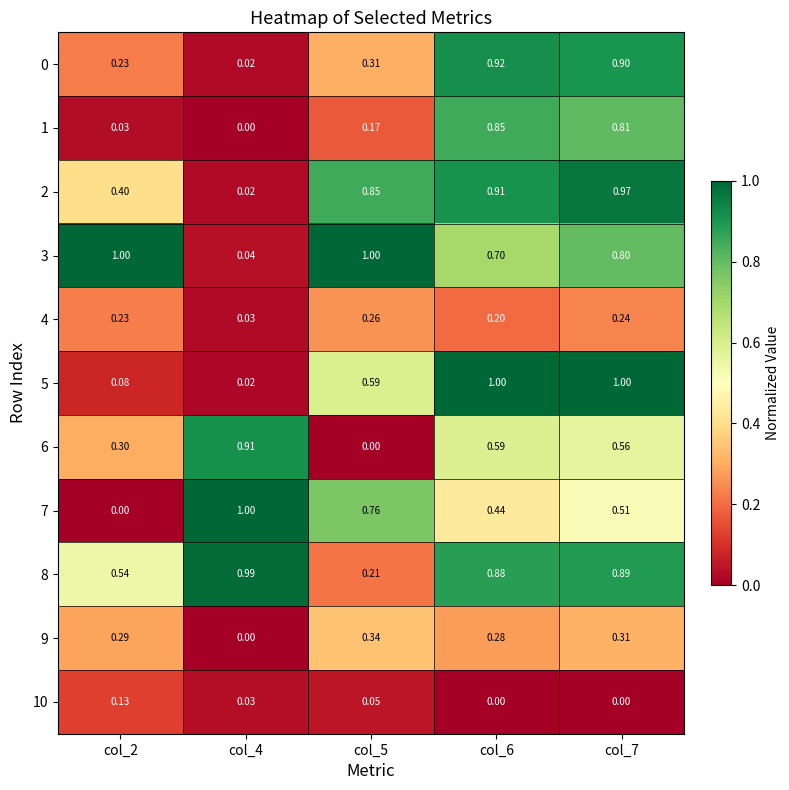

At how many categories does at least one series exceed 0?

5